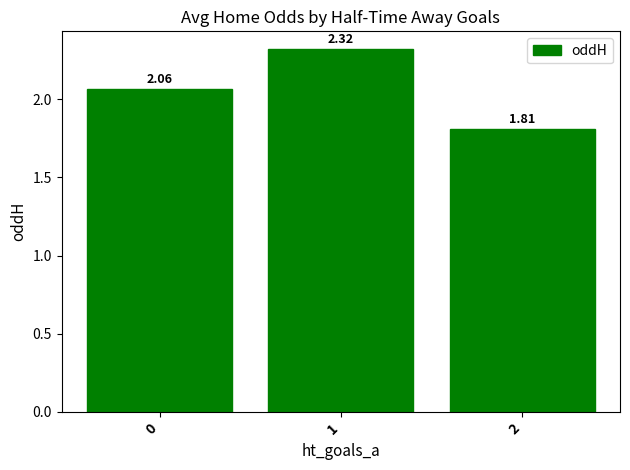

Rank the categories by value from highest to lowest.

1, 0, 2